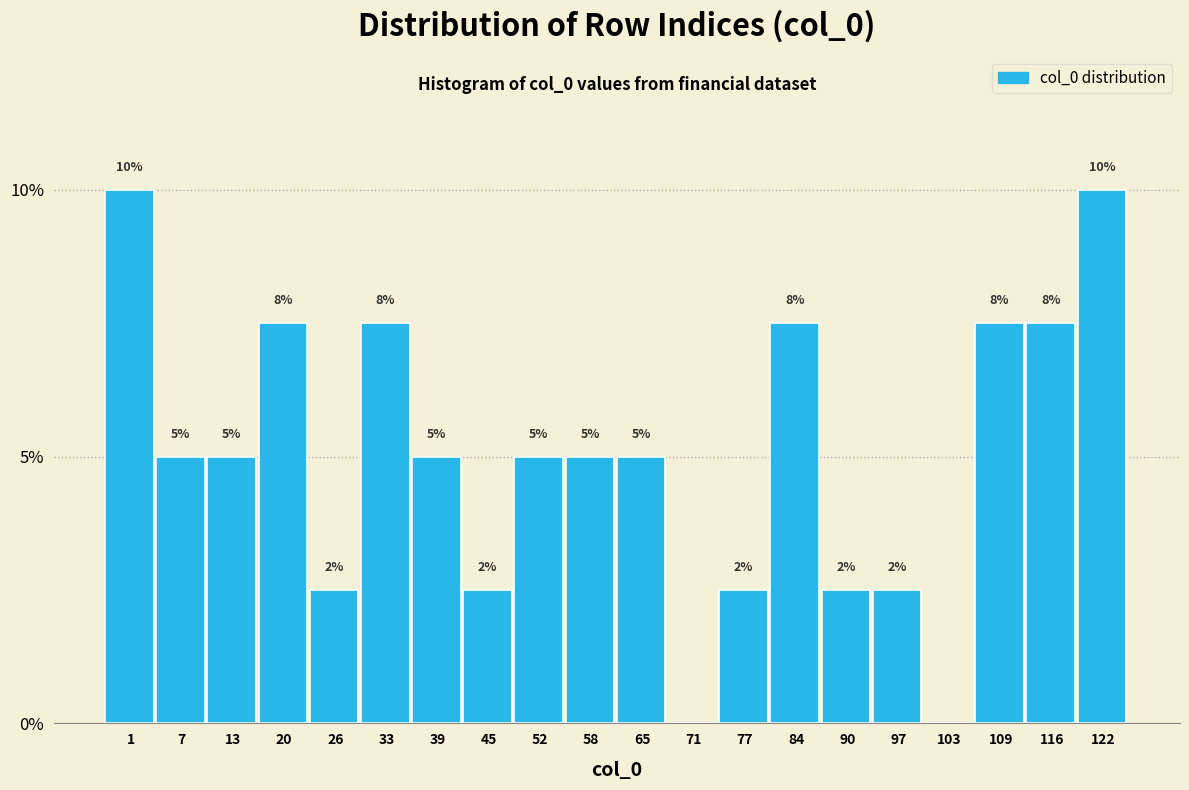

Are the bars horizontal?

No